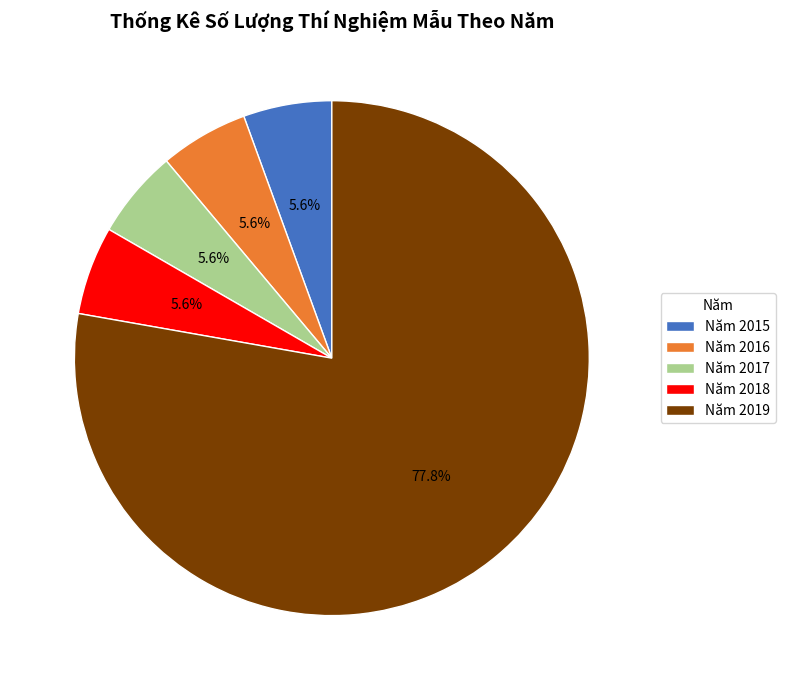

Is the sum of Năm 2018 and Năm 2015 greater than half?

No